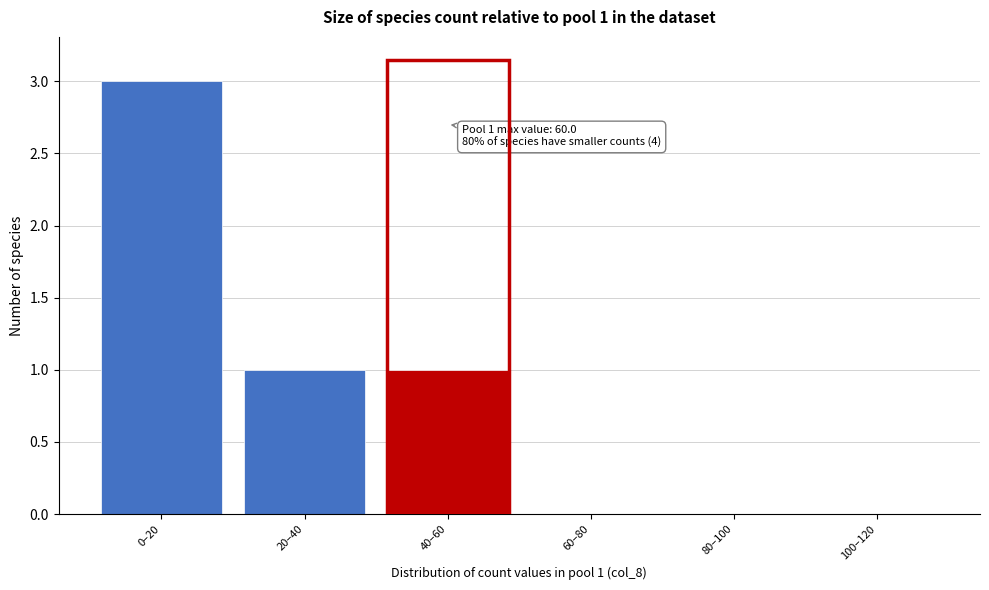

Reading left to right, what are all the values shown in this chart?

0–20=3	20–40=1	40–60=1	60–80=0	80–100=0	100–120=0